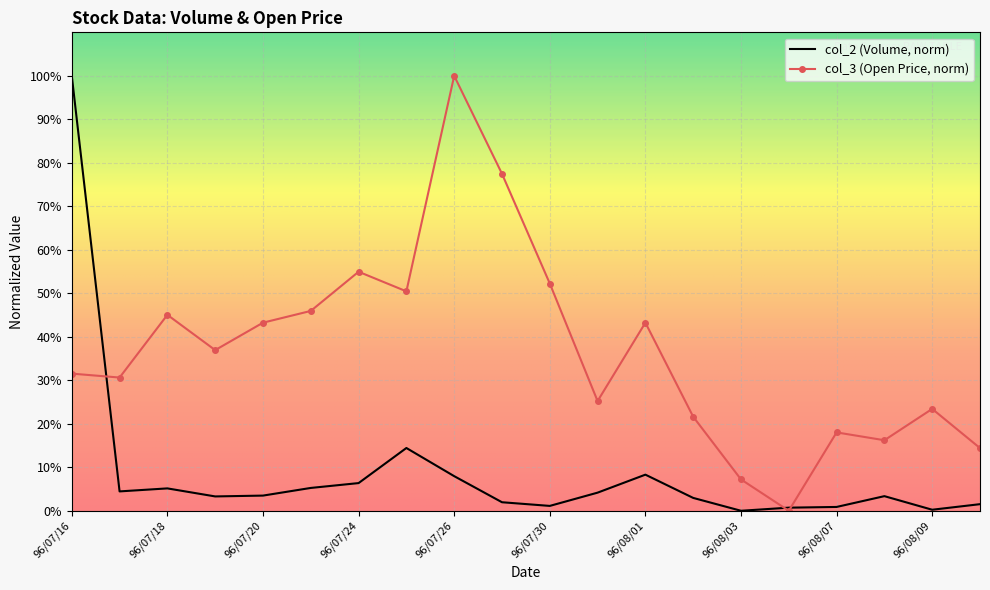

Which series has the largest total across all categories?

col_3 (Open Price, norm)